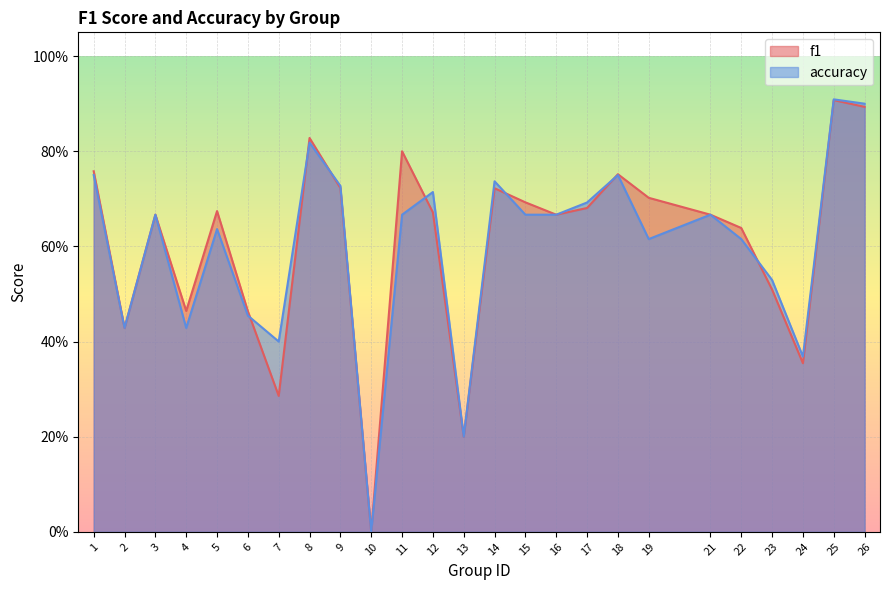

What are all the series names shown in the legend?

f1, accuracy